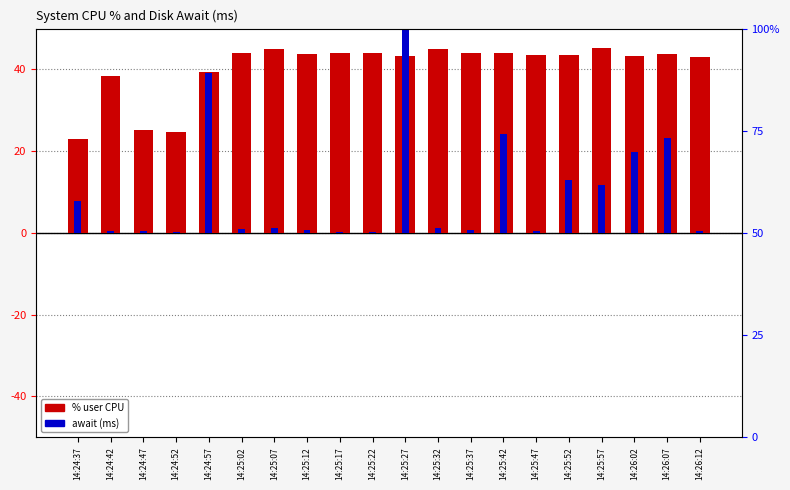

How many values in the %user series are below 43?

5